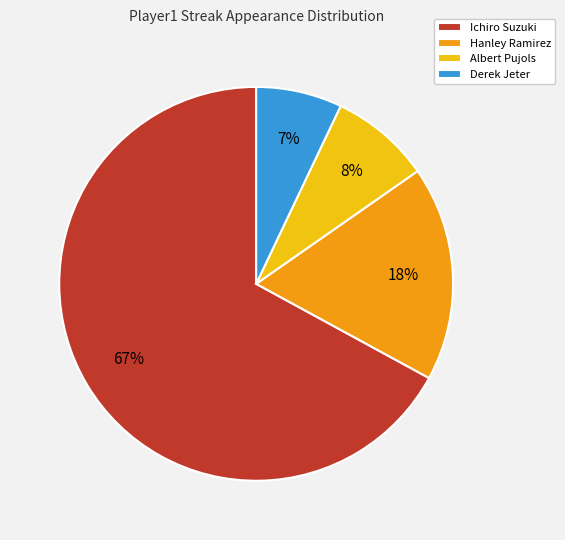

How many slices are in this pie chart?

4